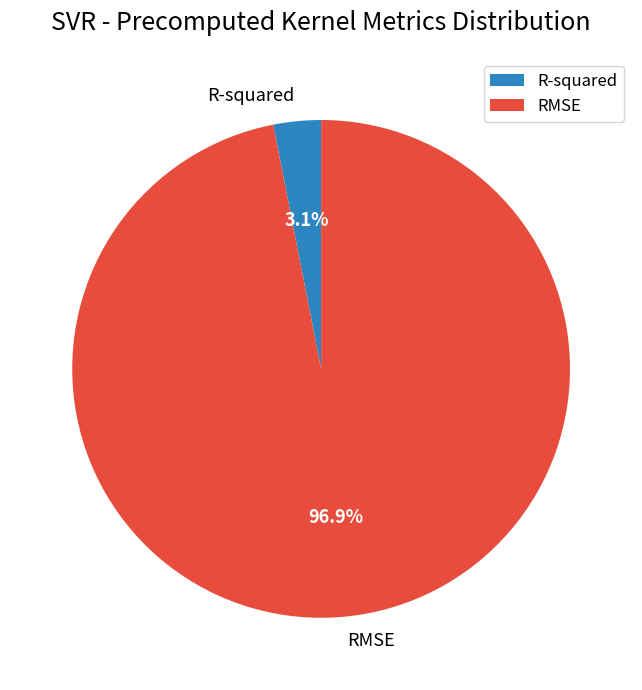

How many slices are in this pie chart?

2